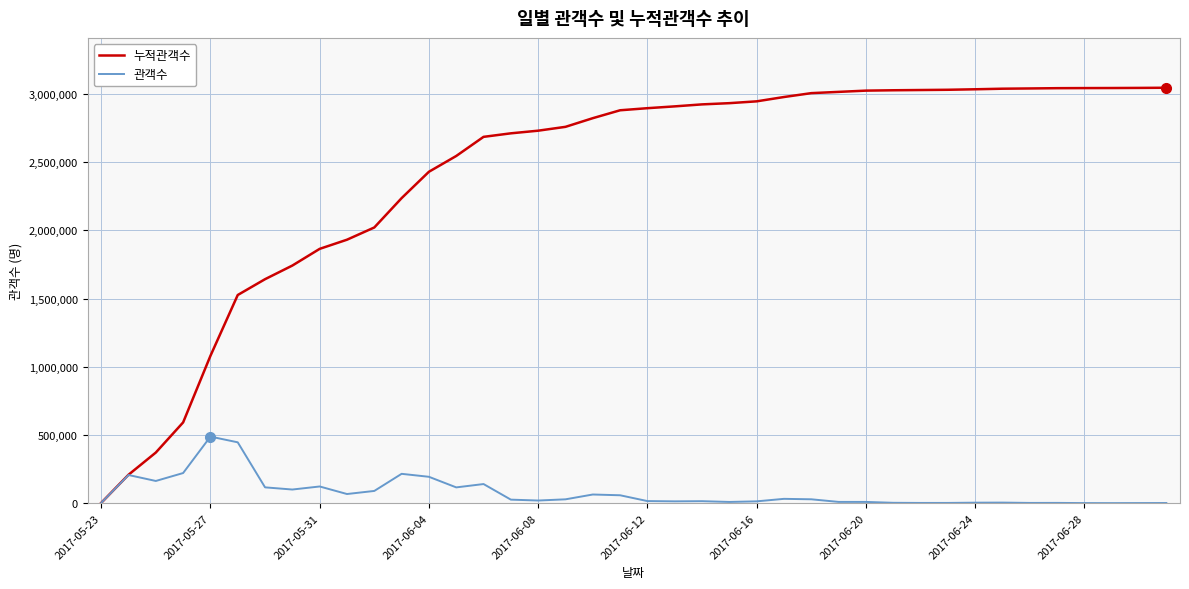

True or false: 관객수 has more than 1 interior local peaks.

True